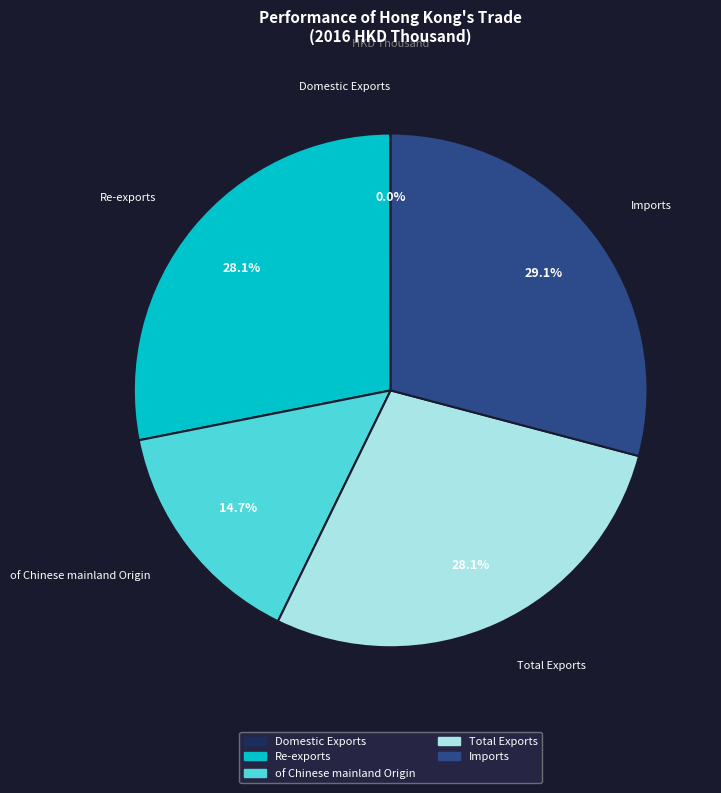

Approximately how many times larger is the value at of Chinese mainland Origin compared to Re-exports?

0.5